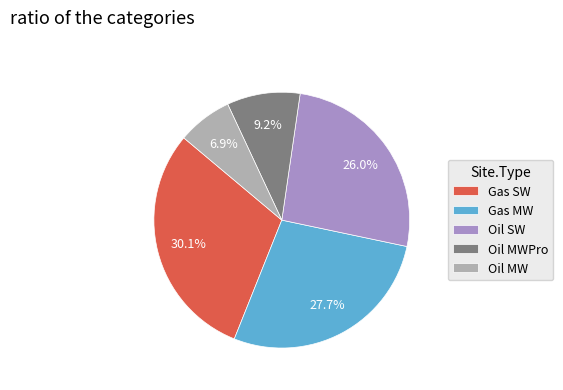

To the nearest percent, what is the difference between the largest and smallest slice percentages?

23%